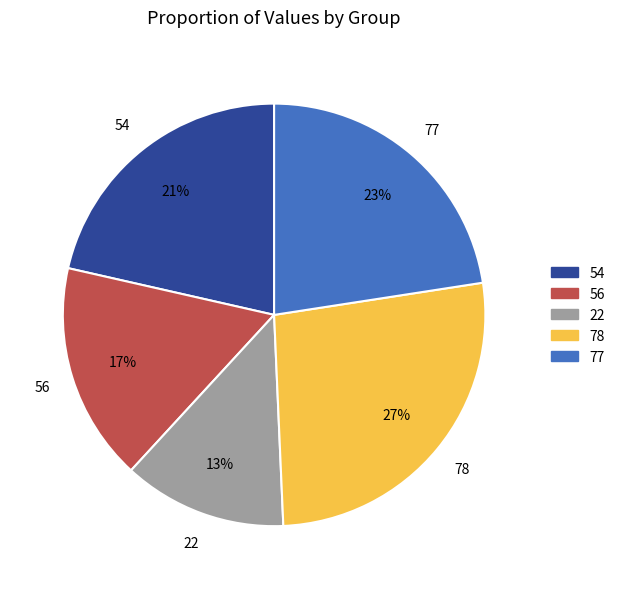

Is there any slice that represents more than half of the pie?

No